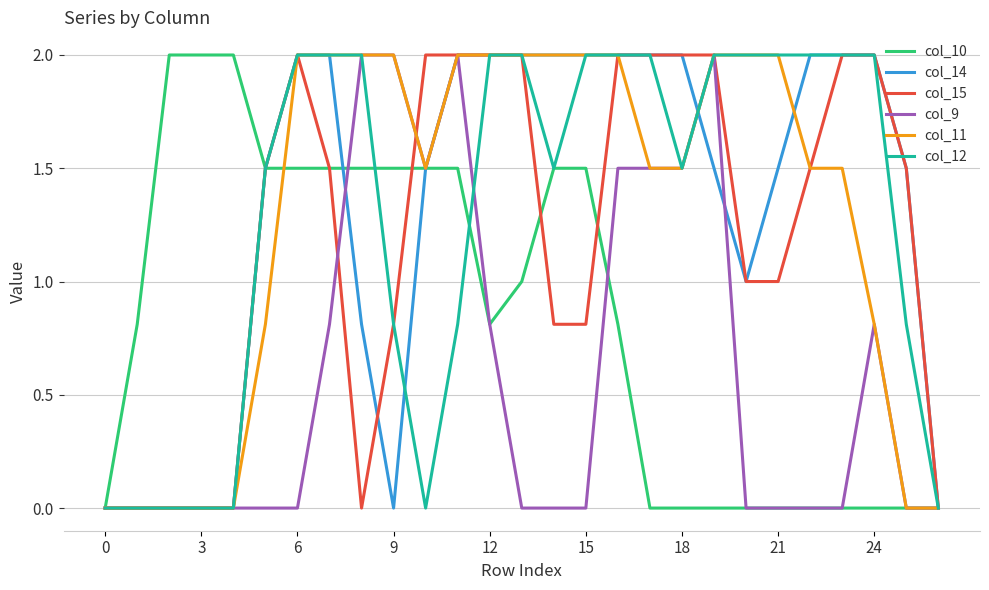

What is the highest value of the col_10 series?

2.0